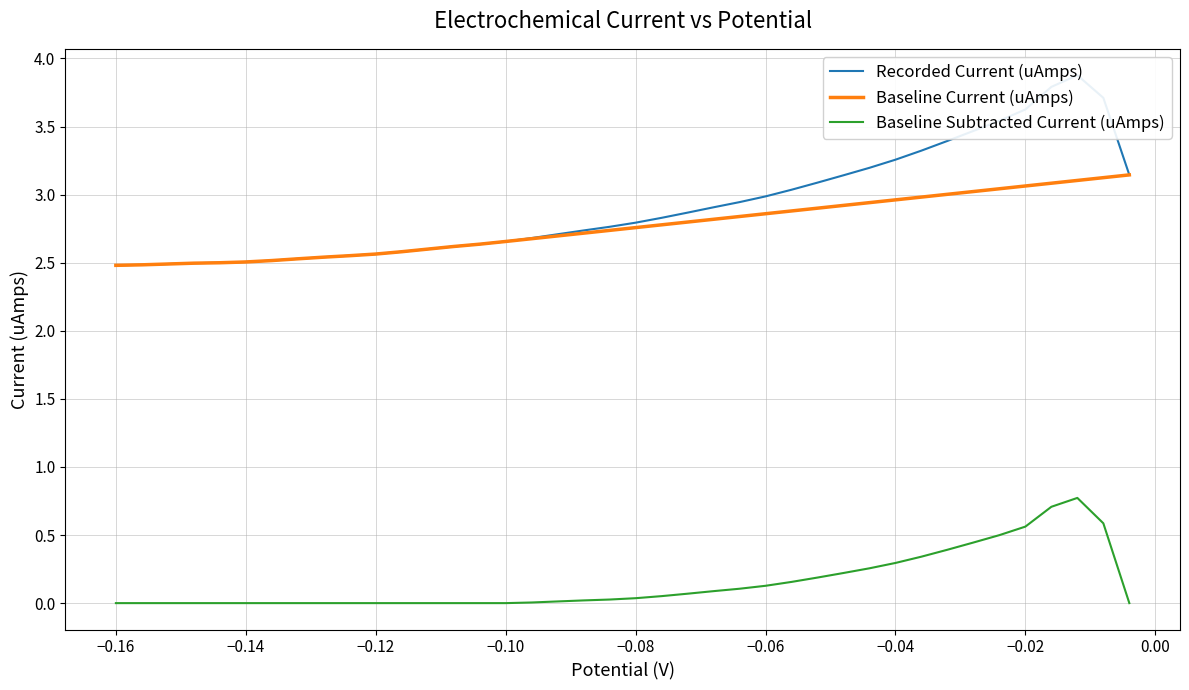

In Recorded Current (uAmps), how many points are higher than both neighbors (excluding endpoints)?

1